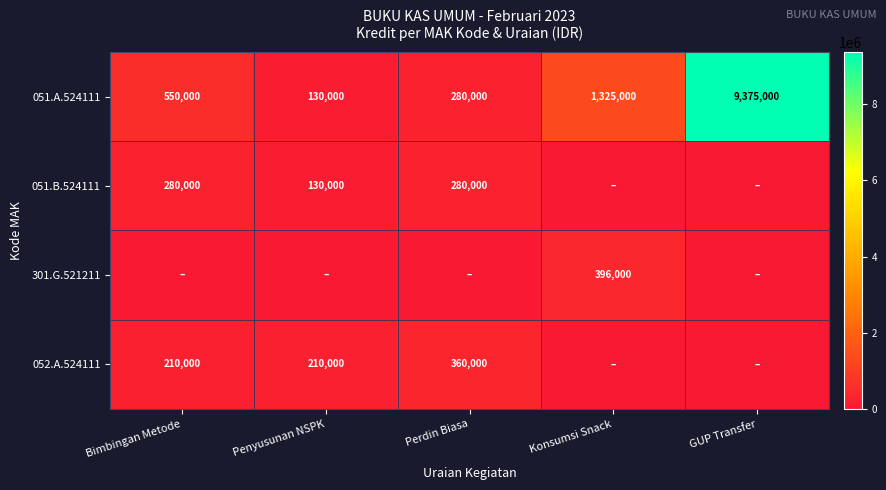

Rank the categories by 051.A.524111 value from lowest to highest.

Penyusunan NSPK, Perdin Biasa, Bimbingan Metode, Konsumsi Snack, GUP Transfer